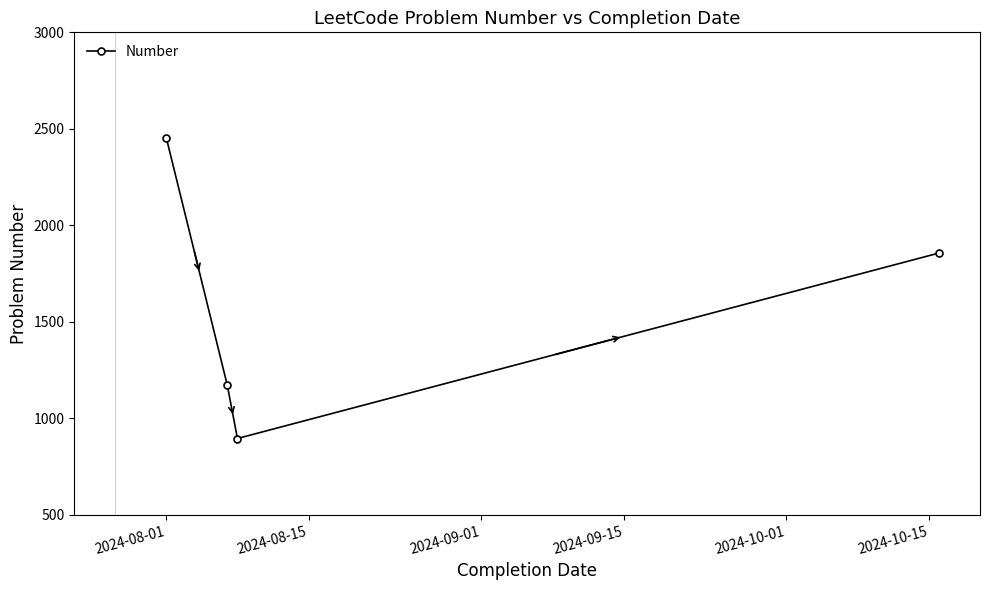

What is the value of the 4th point from the left?

1856